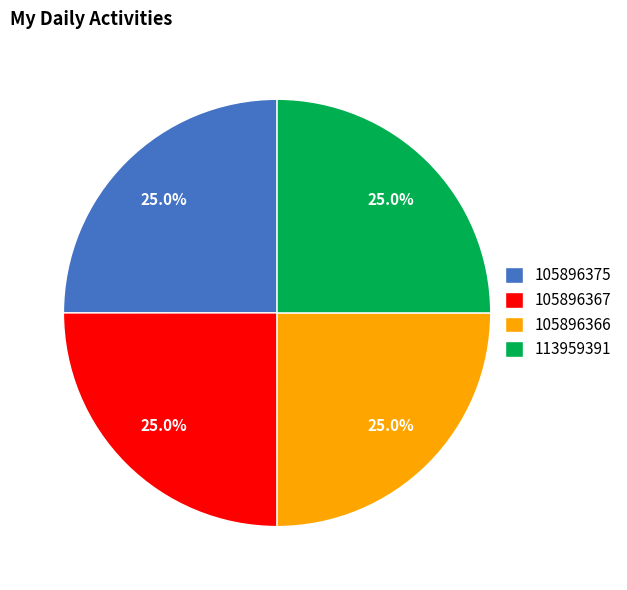

How many segments does this pie chart have?

4